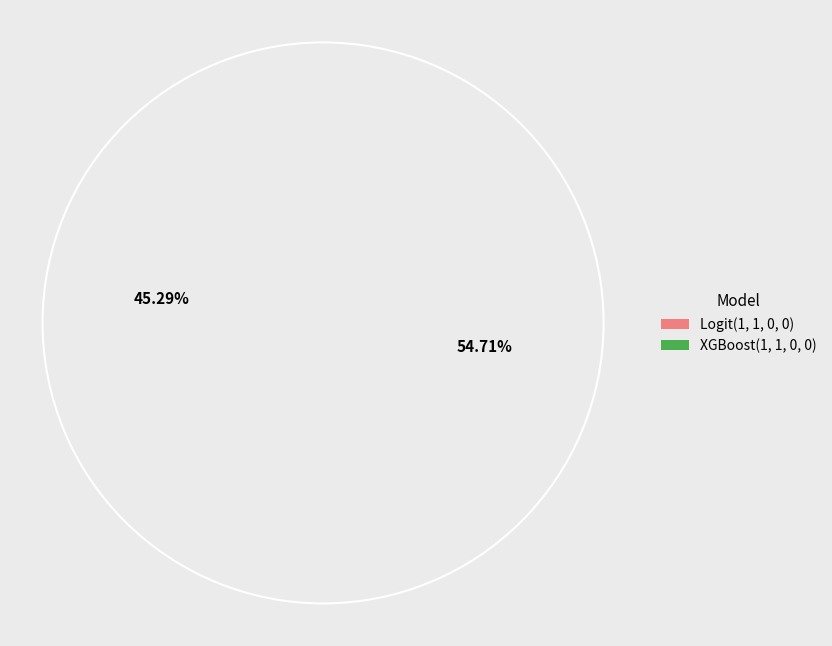

What is the majority slice?

XGBoost(1, 1, 0, 0)